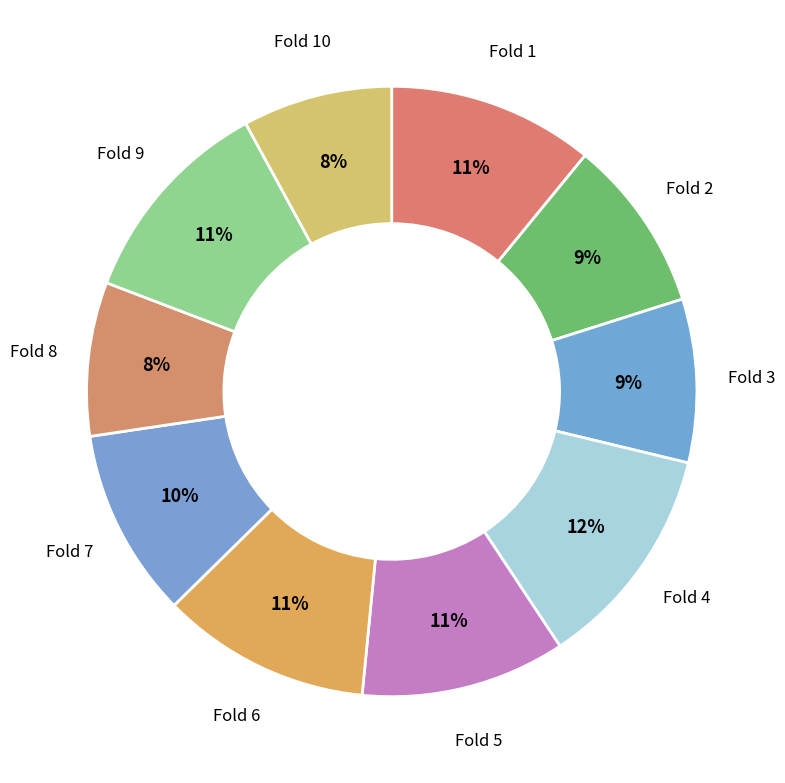

Which slice is the smallest?

Fold 10